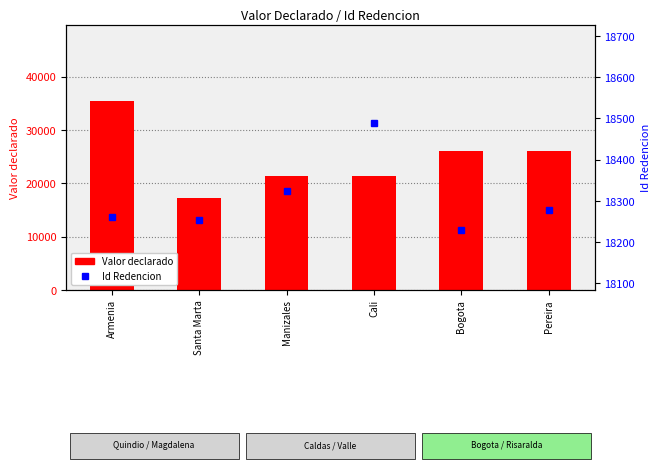

The value of Valor declarado at Cali is 33458. True or false?

False